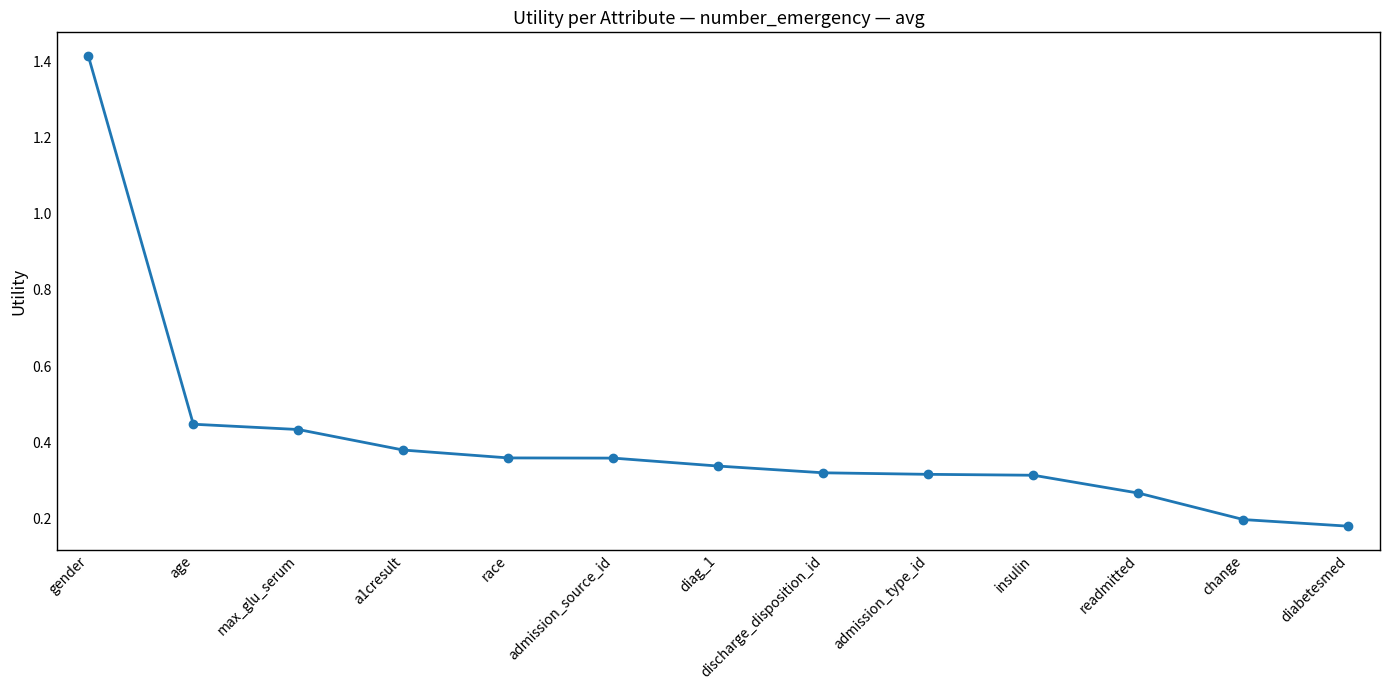

What position from the left is gender?

1